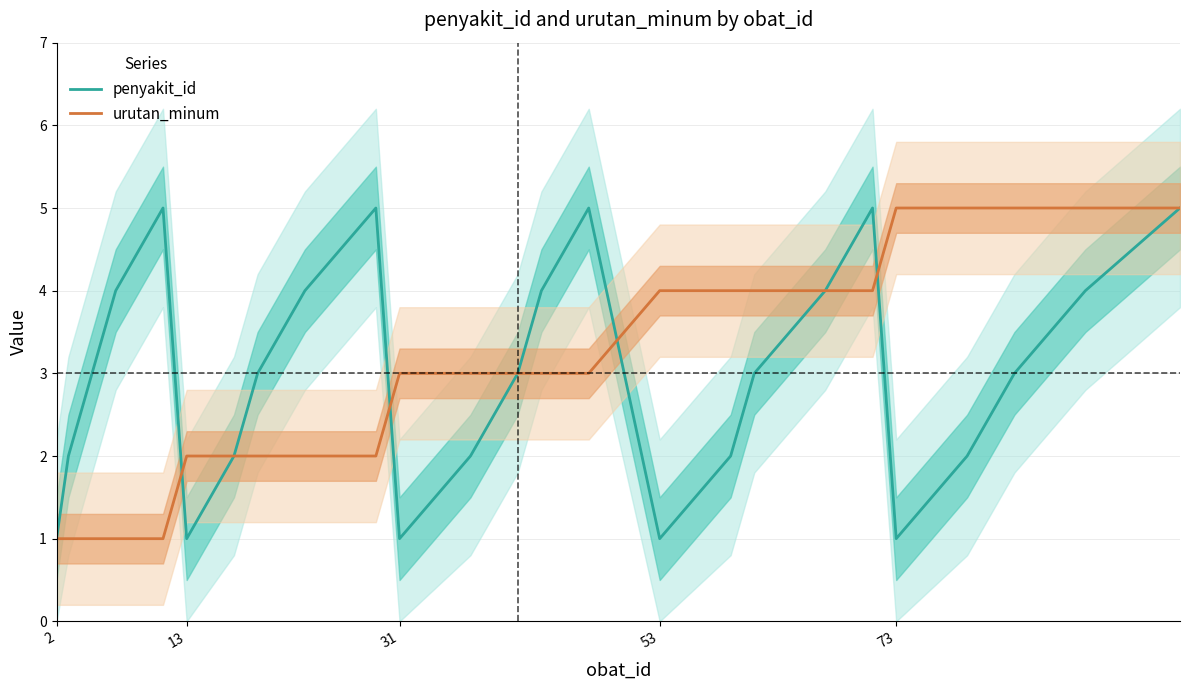

Reading left to right, extract all data points from this chart.

penyakit_id: 1	2	3	4	5	1	2	3	4	5	1	2	3	4	5	1	2	3	4	5	1	2	3	4	5
urutan_minum: 1	1	1	1	1	2	2	2	2	2	3	3	3	3	3	4	4	4	4	4	5	5	5	5	5